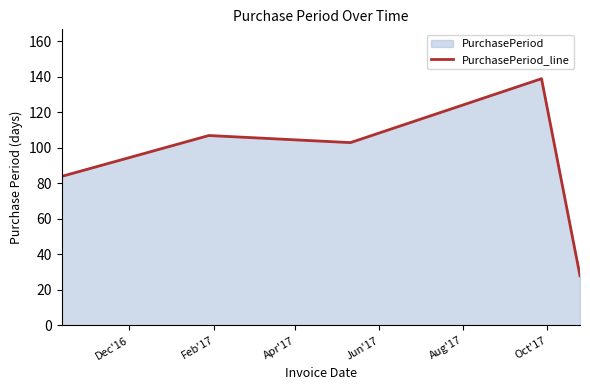

How many lines are shown in the chart?

1